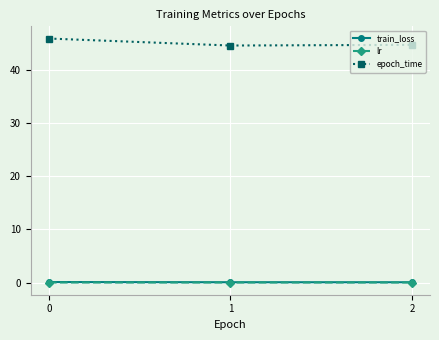

What is the sum of the train_loss values at 1 and 0?

0.1